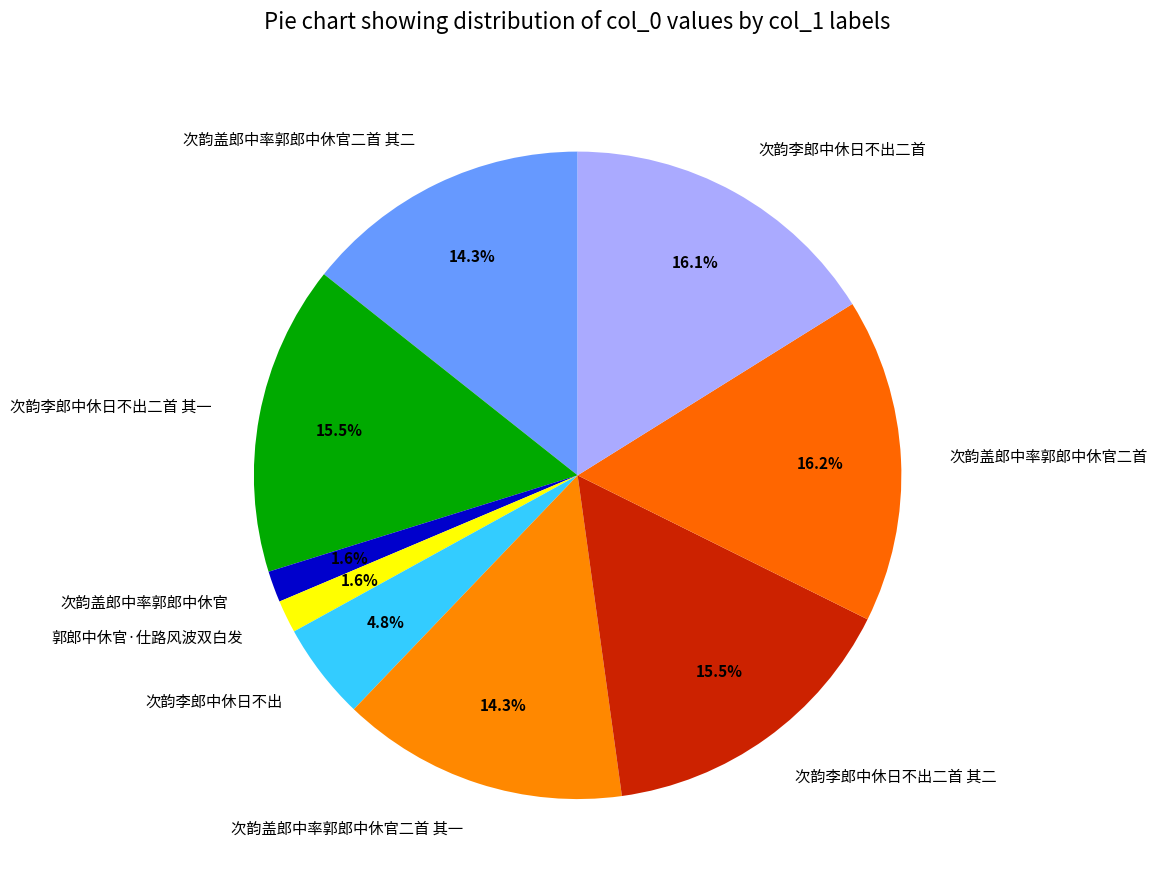

Is there a majority slice in this chart?

No